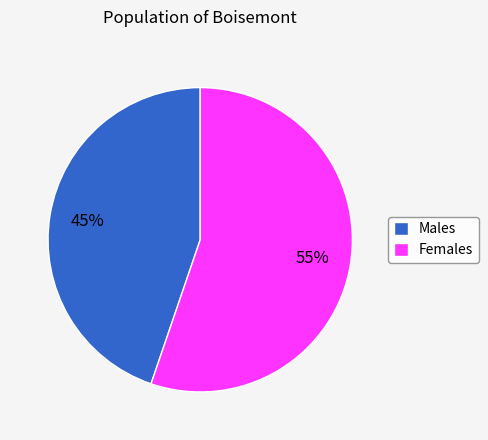

Is Males the majority of the pie?

No